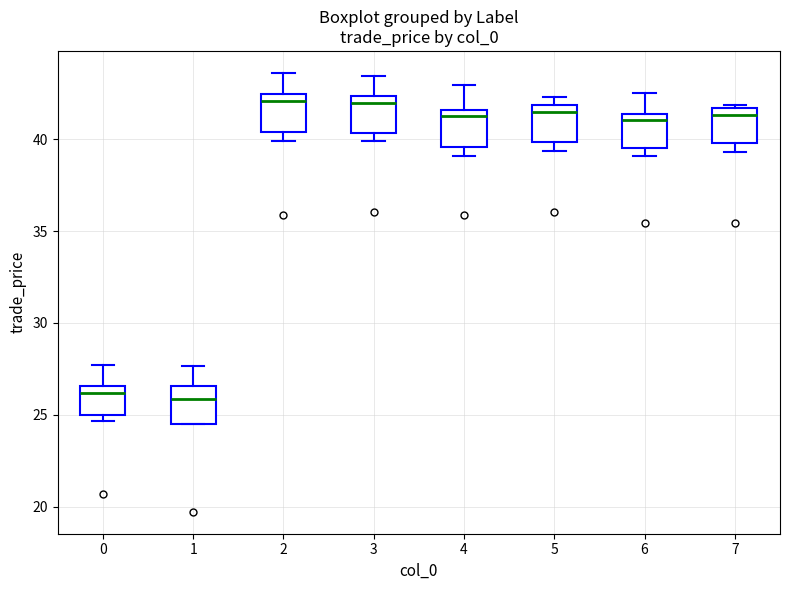

Reading left to right, read every box against the y-axis: the position of its median line, the range the box covers, and the ends of its whiskers. The values are not printed on the chart, so give them approximately, as read against the axis.

0: median 26.0, box 25.0 to 26.5, whiskers 24.5 to 27.5
1: median 26.0, box 24.5 to 26.5, whiskers 24.5 to 27.5
2: median 42.0, box 40.5 to 42.5, whiskers 40.0 to 43.5
3: median 42.0, box 40.5 to 42.5, whiskers 40.0 to 43.5
4: median 41.0, box 39.5 to 41.5, whiskers 39.0 to 43.0
5: median 41.5, box 40.0 to 42.0, whiskers 39.5 to 42.5
6: median 41.0, box 39.5 to 41.5, whiskers 39.0 to 42.5
7: median 41.5 (just below the box's upper edge), box 40.0 to 41.5, whiskers 39.5 to 42.0